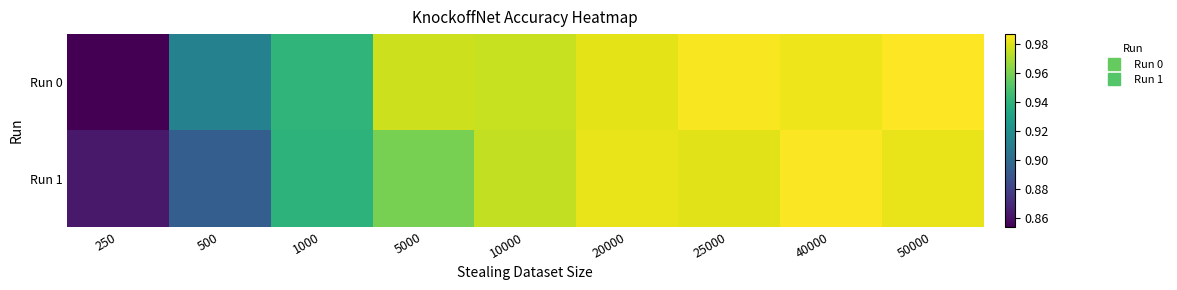

Between 10000 and 20000, which is larger?

20000